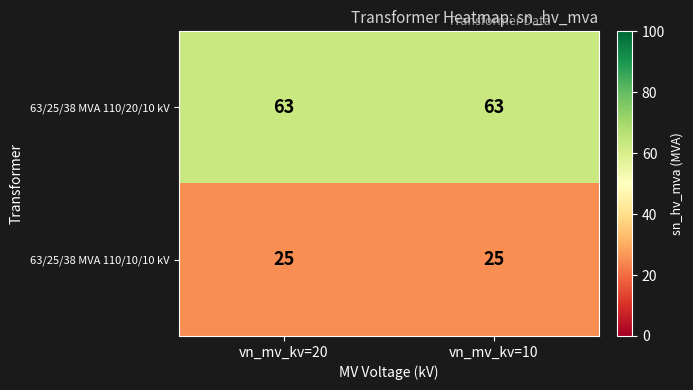

What is the smallest value displayed?

25